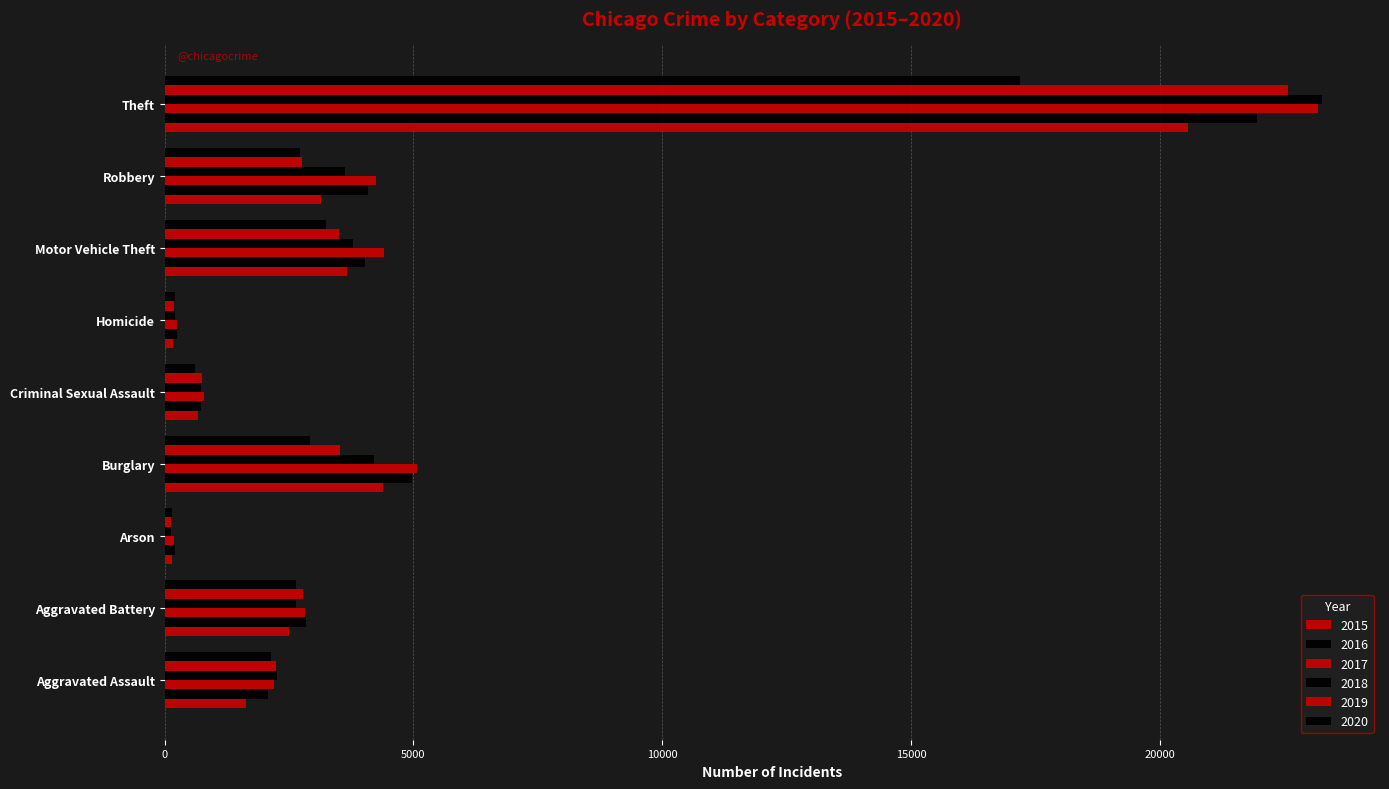

At Arson, list the series in order from smallest to largest.

2018, 2019, 2020, 2015, 2017, 2016